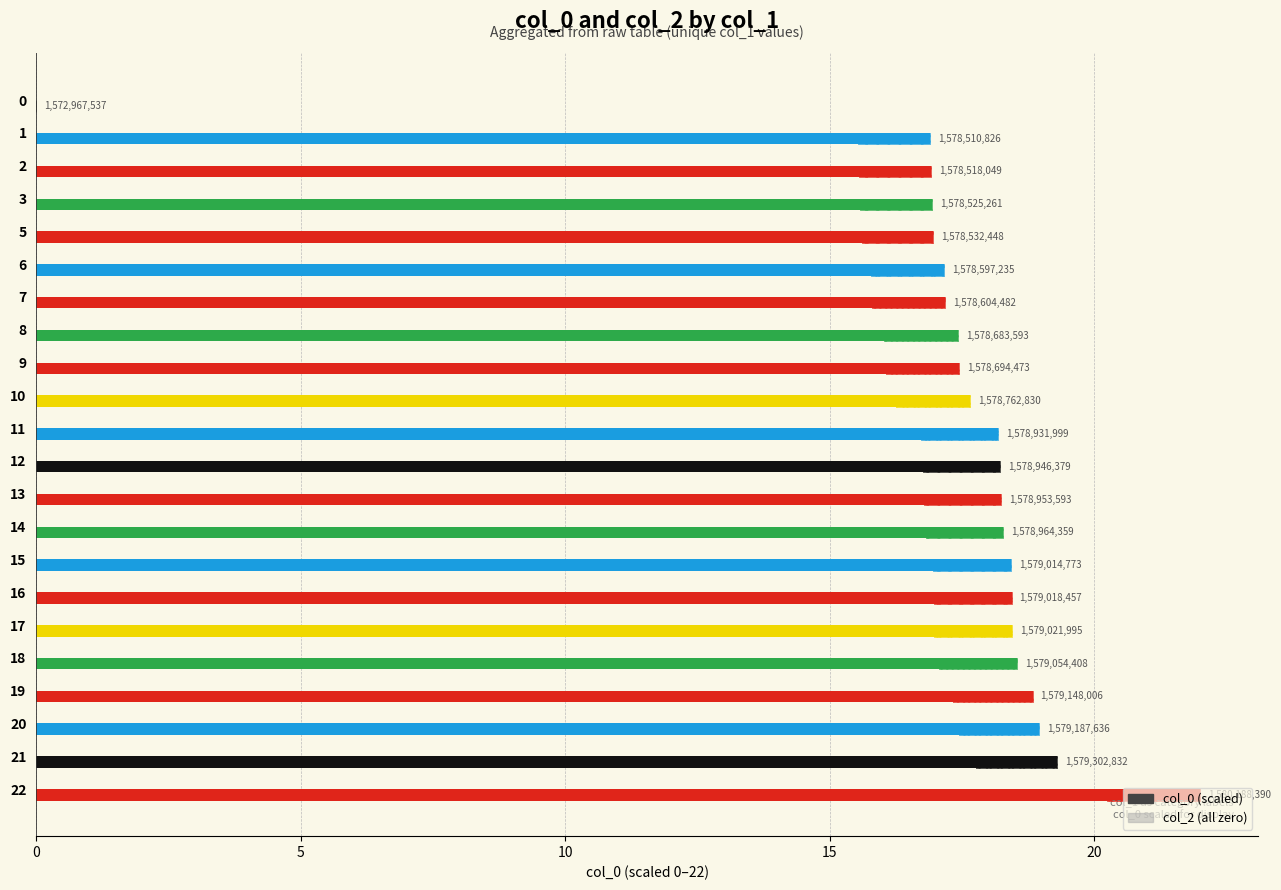

Are the bars horizontal?

Yes